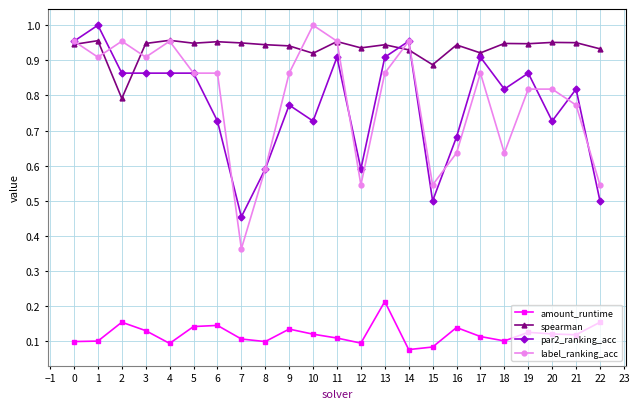

Is the value of label_ranking_acc at 13 greater than the value of spearman at 16?

No